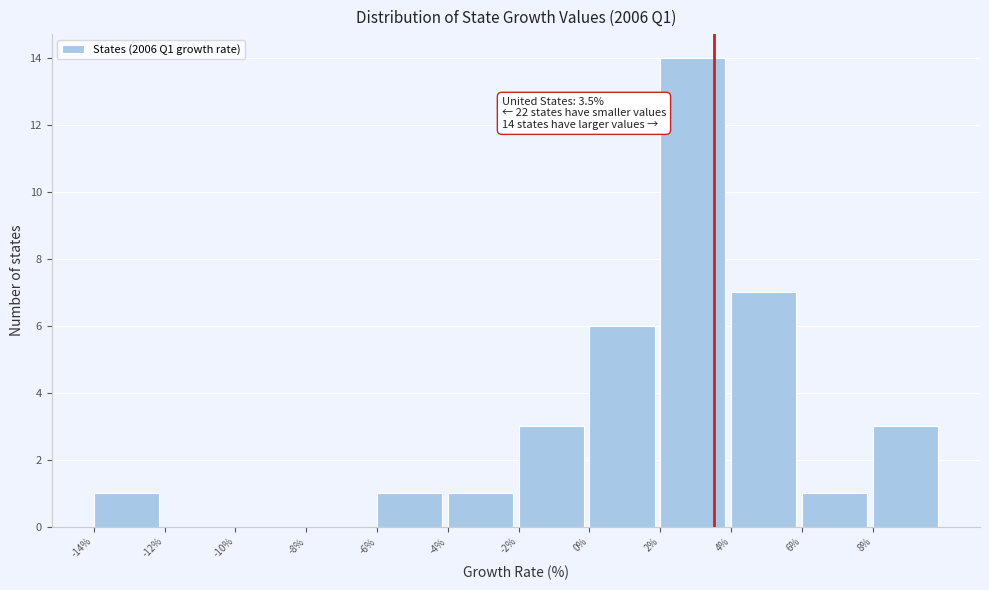

Which range on the x-axis has the tallest bar?

2 to 4